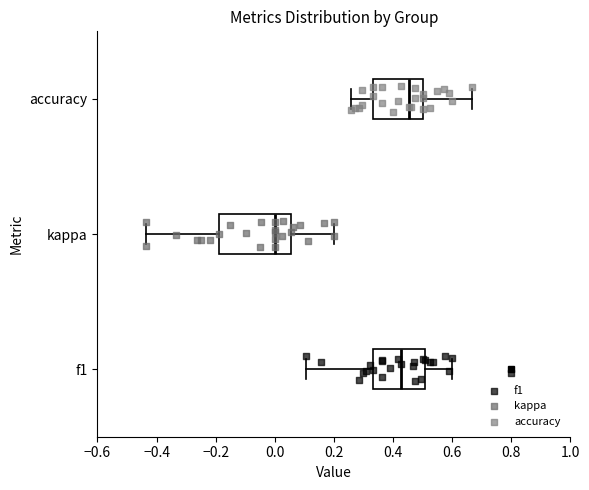

Reading bottom to top, transcribe this box plot: for each box, give where its median line is, the range the box spans, and where its two whiskers end, as read against the x-axis. The values are not printed on the chart, so give them approximately, as read against the axis.

f1: median 0.42, box 0.34 to 0.50, whiskers 0.10 to 0.60
kappa: median 0.00, box -0.18 to 0.06, whiskers -0.44 to 0.20
accuracy: median 0.46, box 0.34 to 0.50, whiskers 0.26 to 0.66